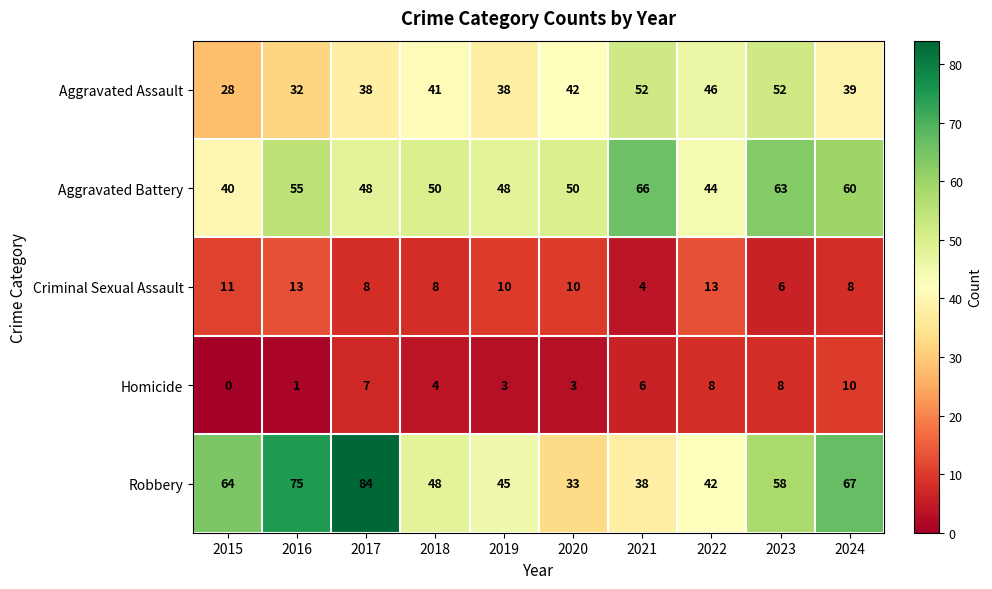

At which label does Aggravated Battery reach its peak?

2021